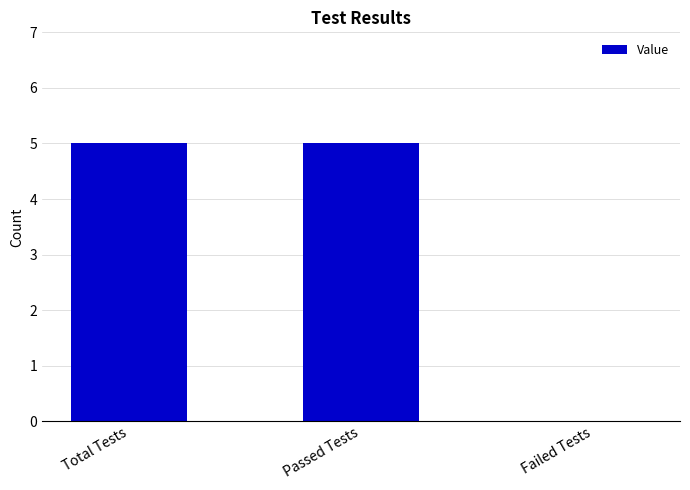

What is the greatest value displayed?

5